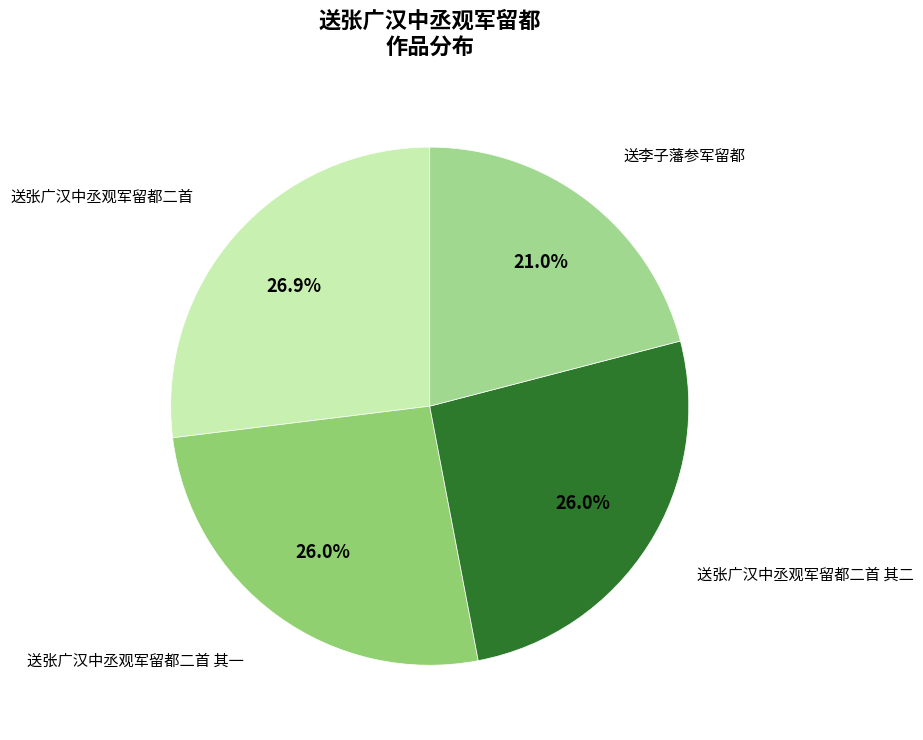

Count the number of slices in the pie.

4